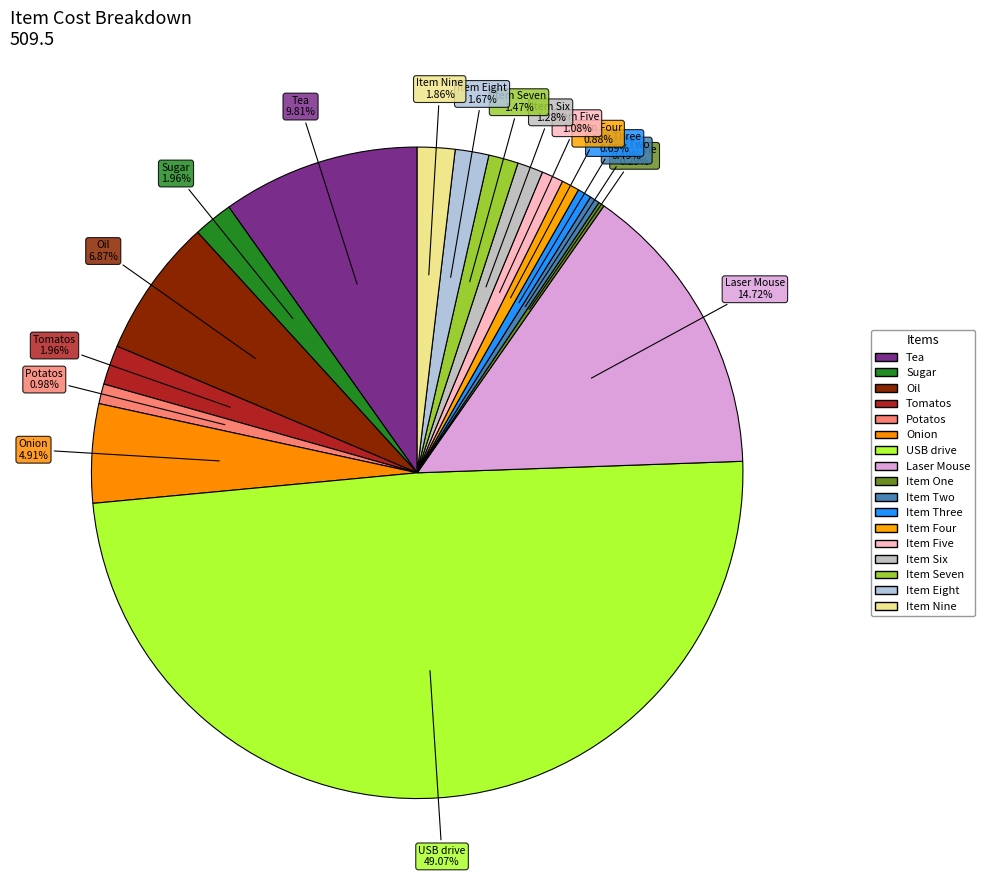

Rank the categories by value from highest to lowest.

USB drive, Laser Mouse, Tea, Oil, Onion, Sugar, Tomatos, Item Nine, Item Eight, Item Seven, Item Six, Item Five, Potatos, Item Four, Item Three, Item Two, Item One